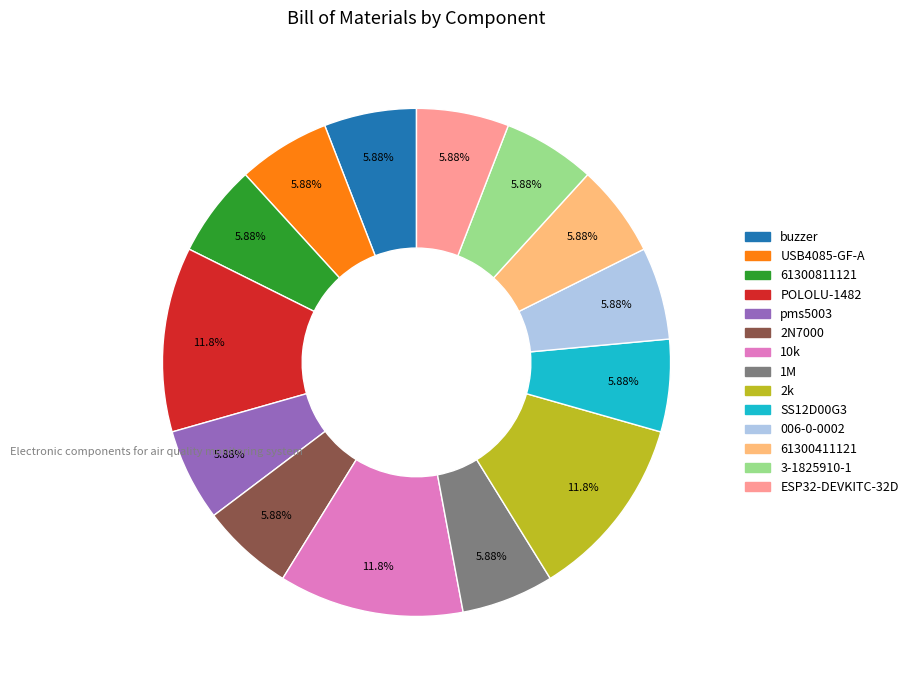

To the nearest percent, what percentage of the pie is 3-1825910-1?

6%